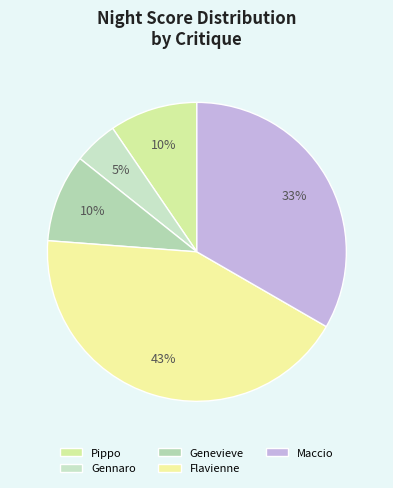

How many slices are in this pie chart?

5